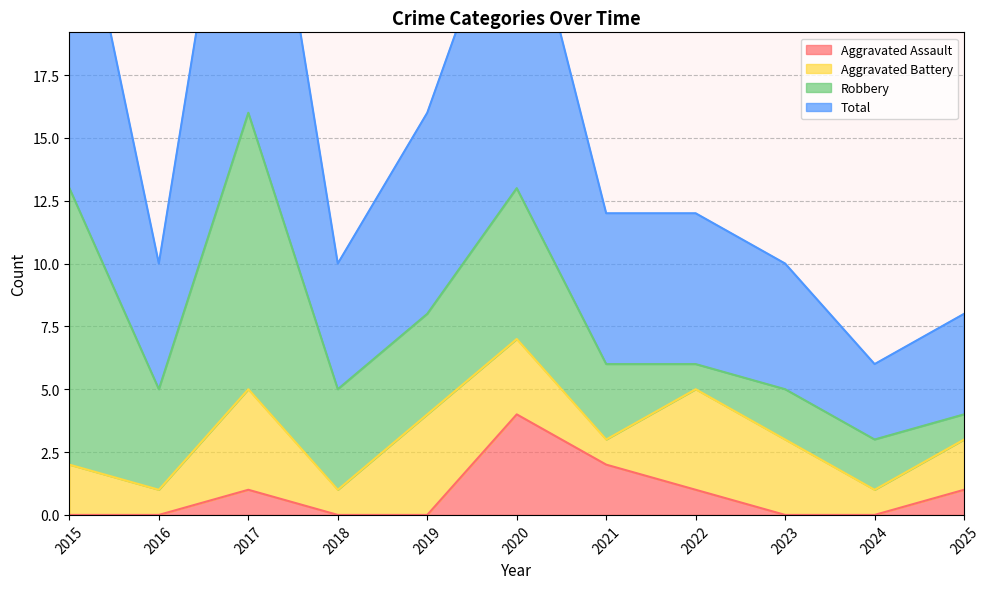

How many categories are shown in the chart?

11